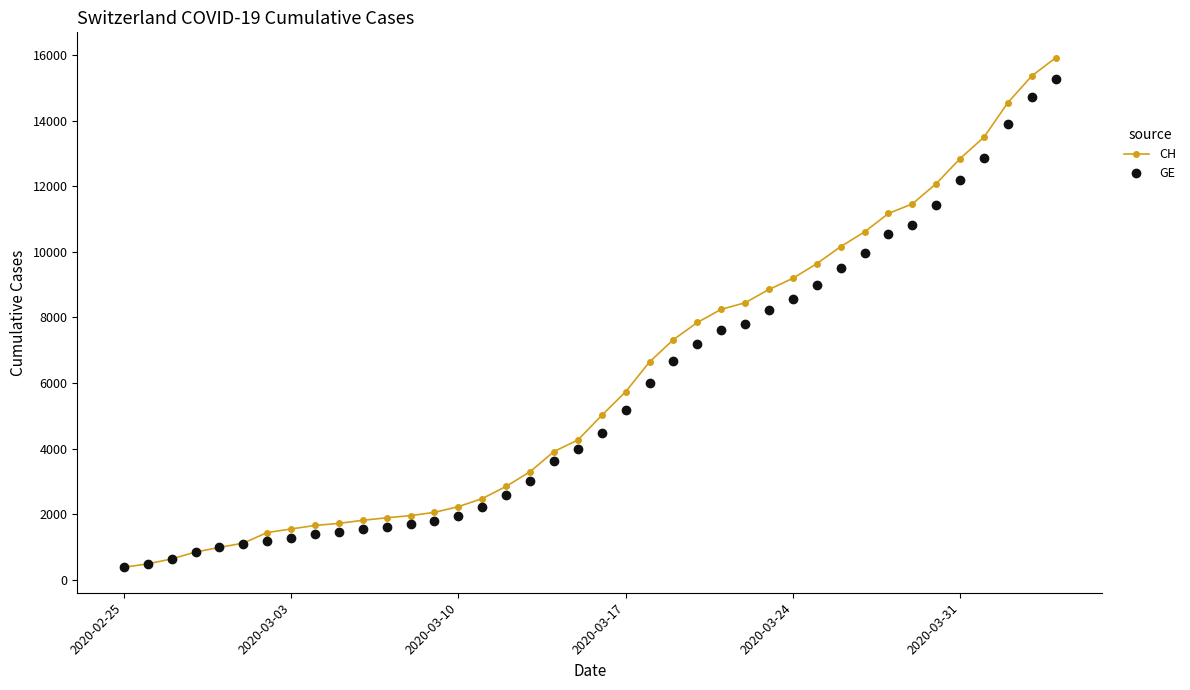

What is the value of the CH point at the 19th from the left?

3908